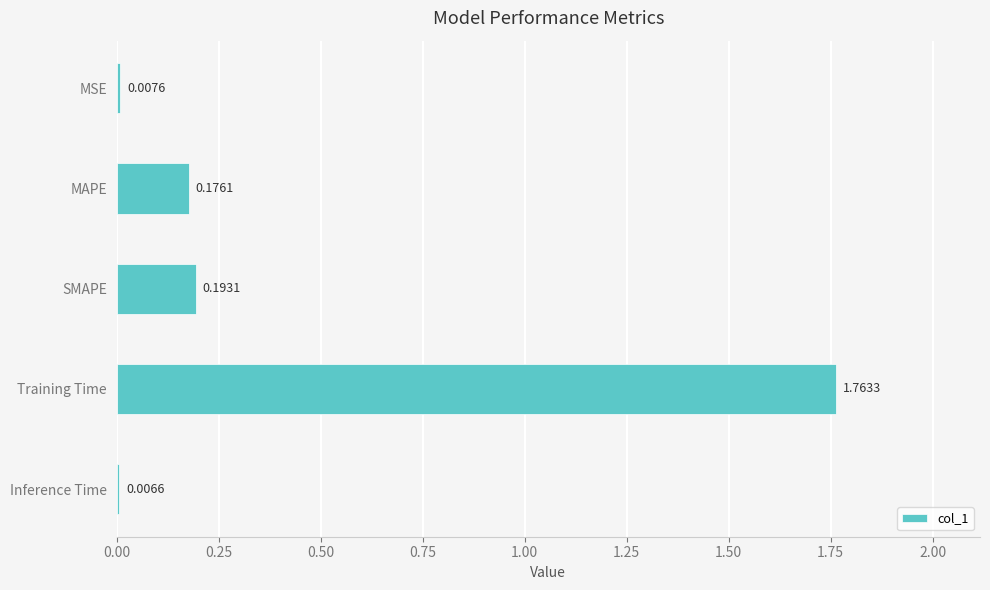

What is the label of the 1st bar from the bottom?

Inference Time